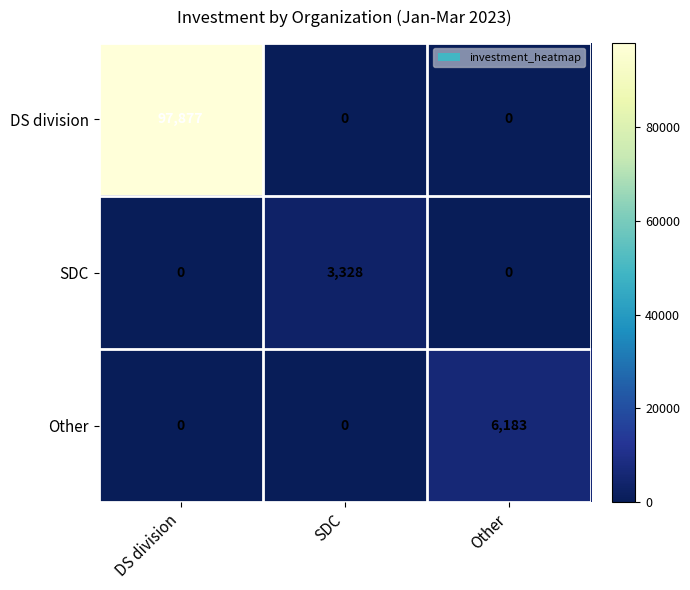

What is the difference between the SDC values at SDC and DS division?

3328